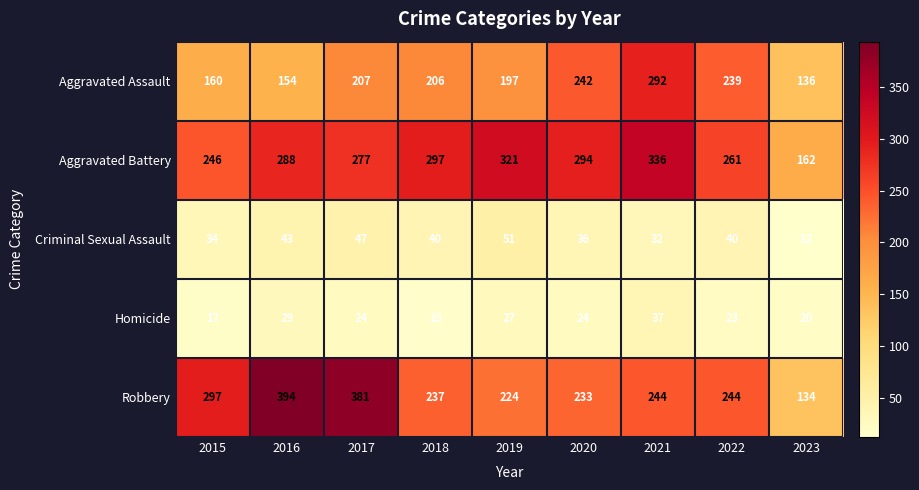

What is the sum of the Aggravated Assault values at 2019 and 2015?

357